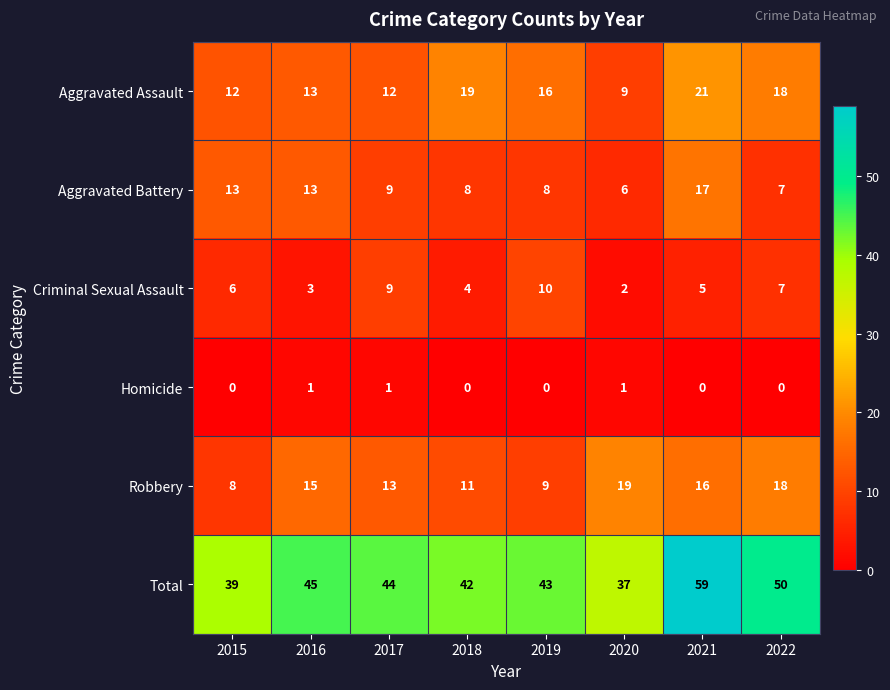

True or false: Total has a value of 17 at 2019.

False